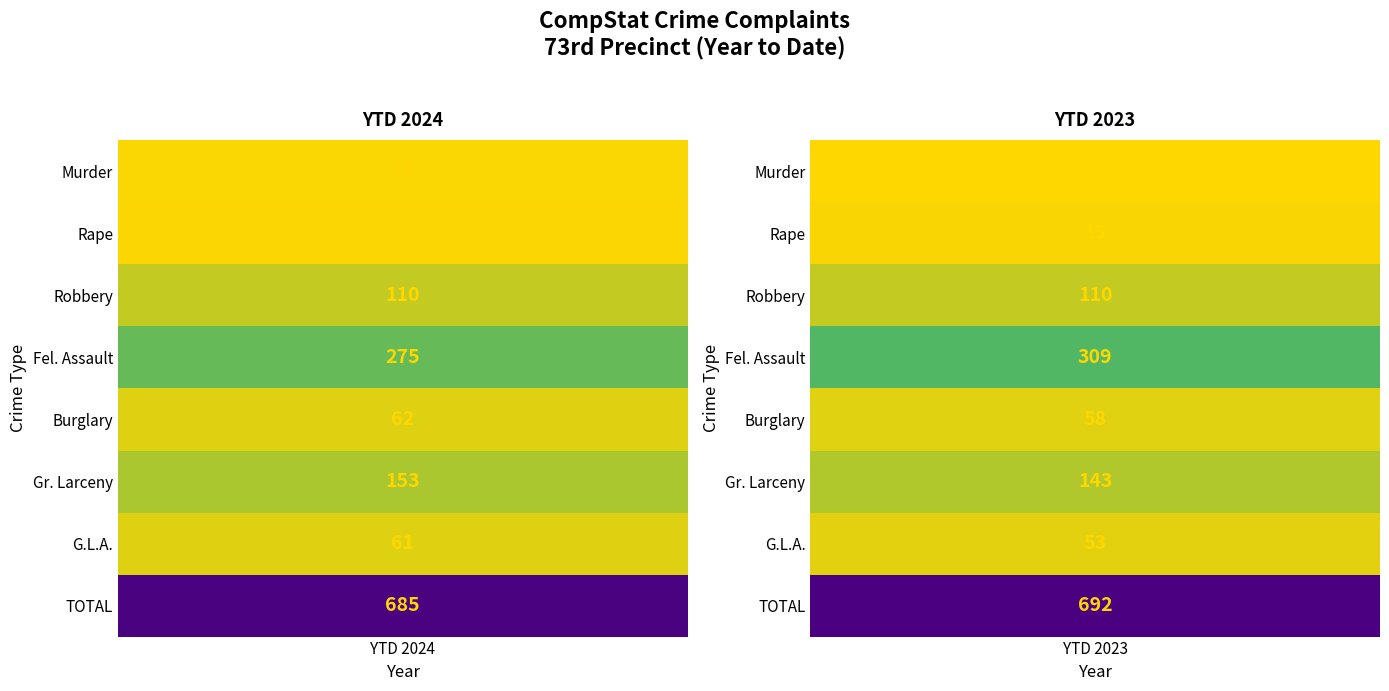

List the series in order of their peak value, highest first.

TOTAL, Fel. Assault, Gr. Larceny, Robbery, Burglary, G.L.A., Rape, Murder